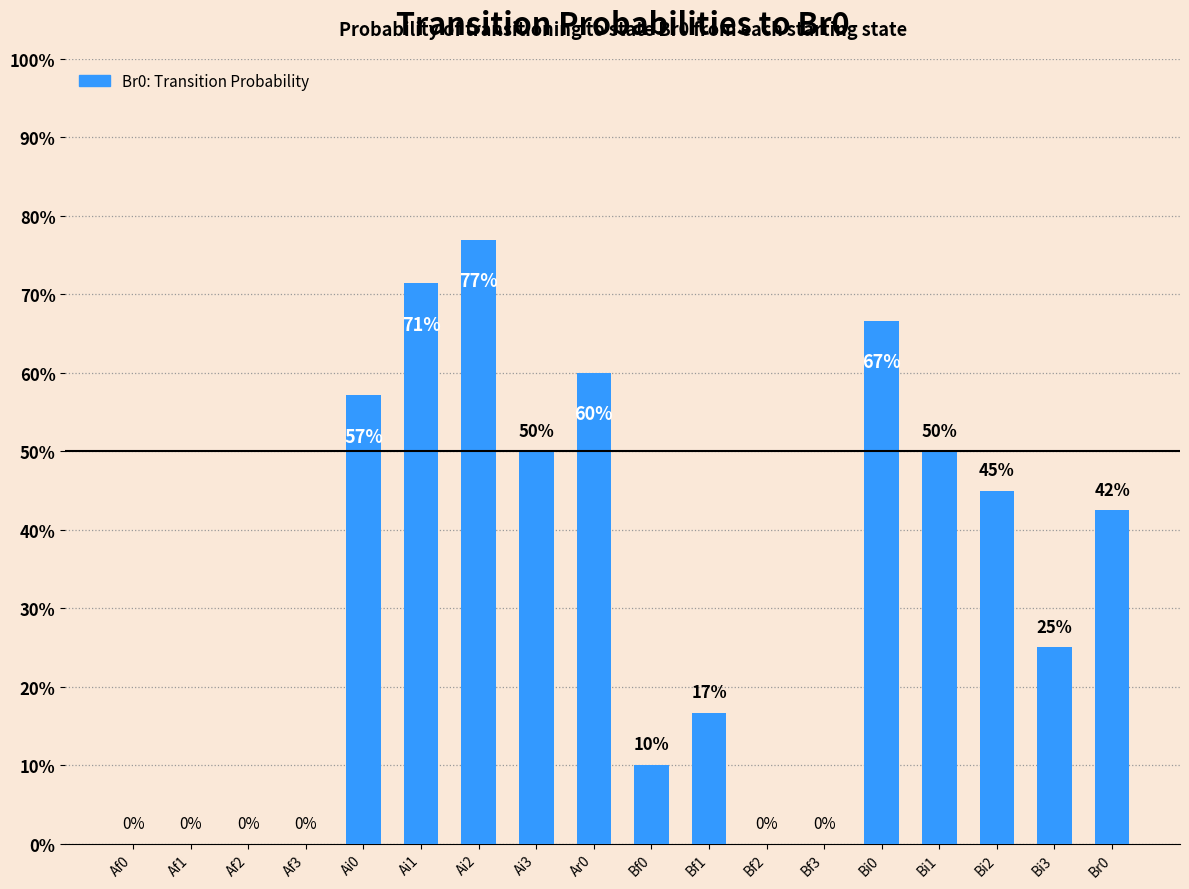

Reading left to right, list all the values displayed in this chart.

Af0=0.0	Af1=0.0	Af2=0.0	Af3=0.0	Ai0=0.6	Ai1=0.7	Ai2=0.8	Ai3=0.5	Ar0=0.6	Bf0=0.1	Bf1=0.2	Bf2=0.0	Bf3=0.0	Bi0=0.7	Bi1=0.5	Bi2=0.5	Bi3=0.2	Br0=0.4